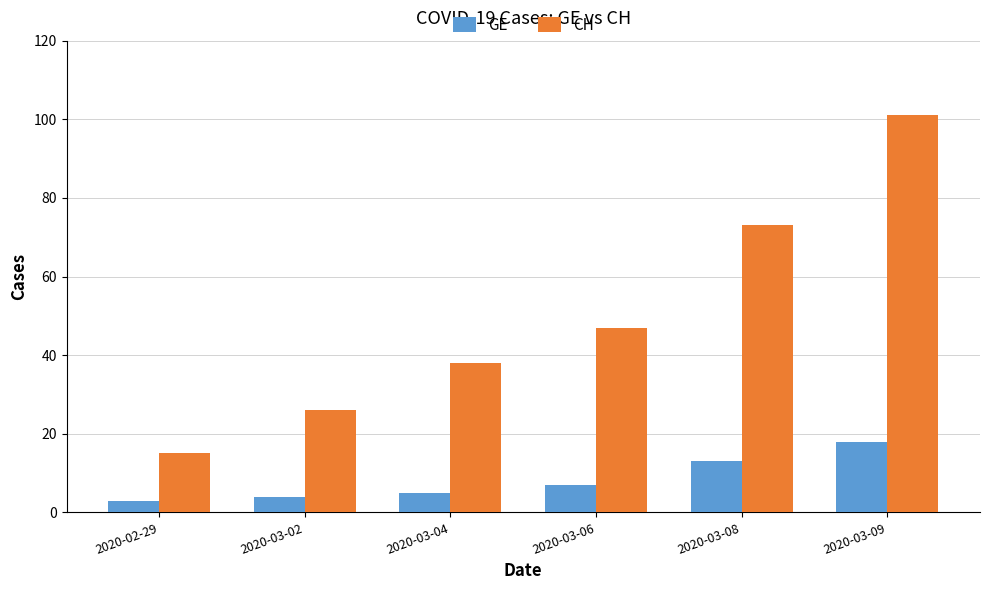

What is the label of the 3rd bar from the right?

2020-03-06